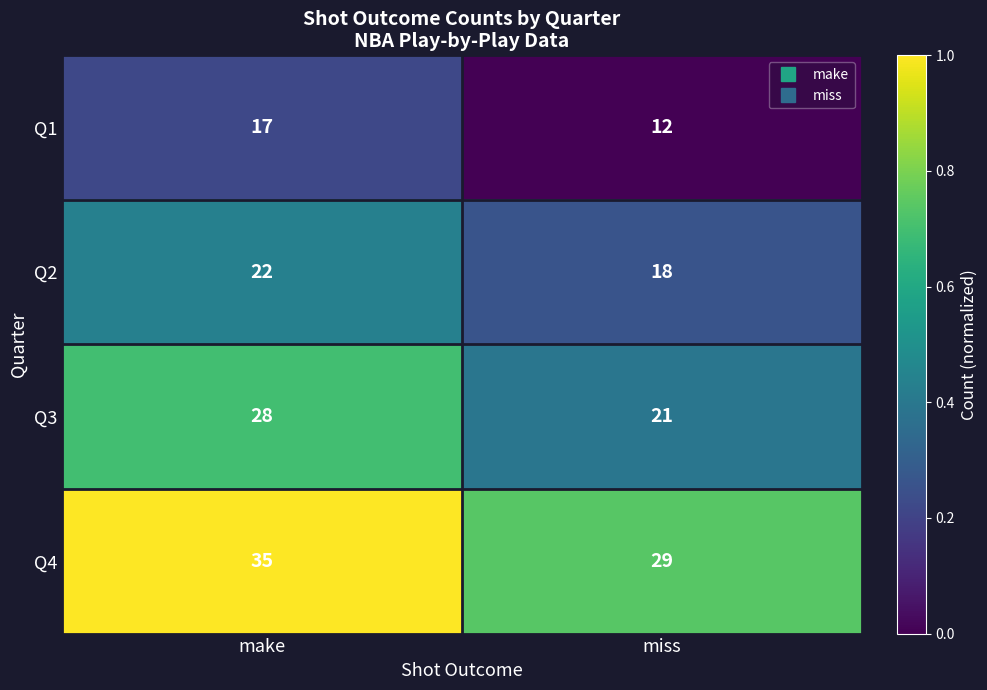

Which series has the largest total across all categories?

Q4